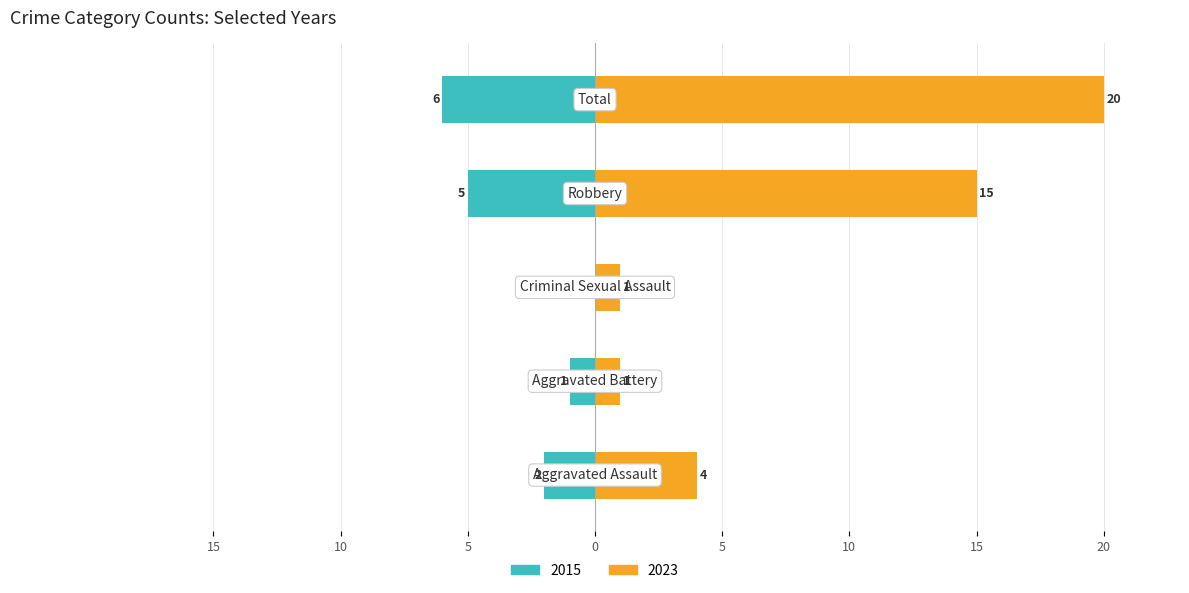

Are the bars horizontal?

Yes